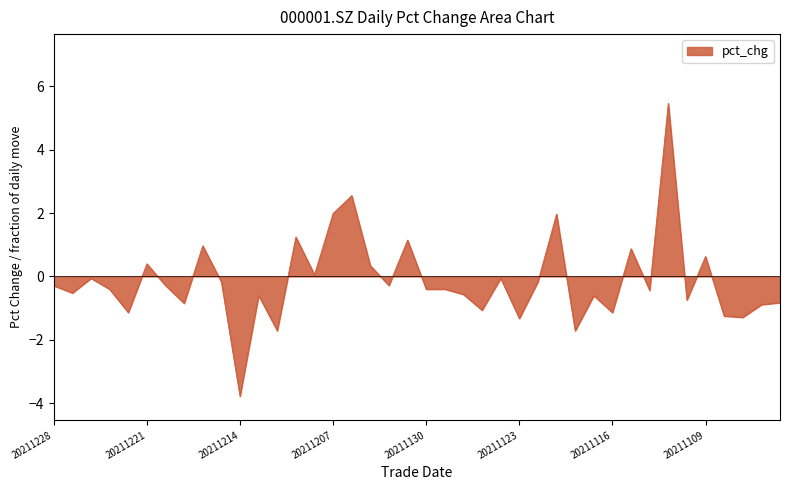

What is the smallest value displayed?

-3.8